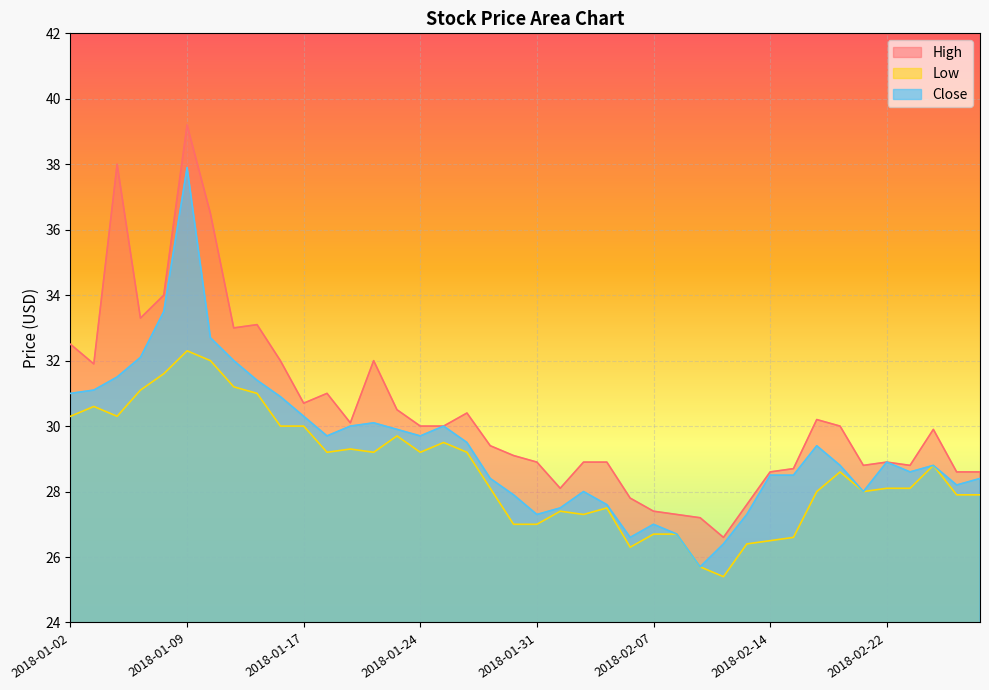

What are all the series names shown in the legend?

High, Low, Close